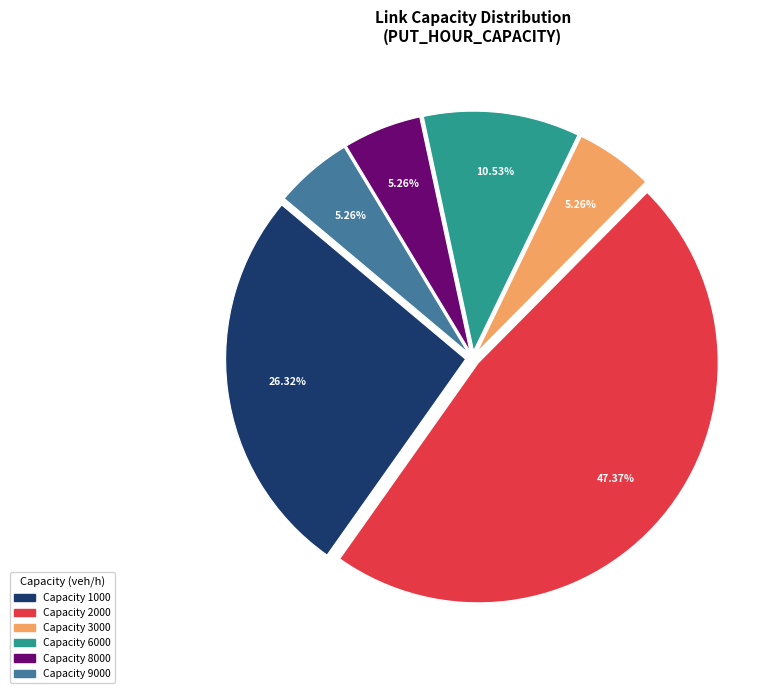

Does any single category account for the majority?

No